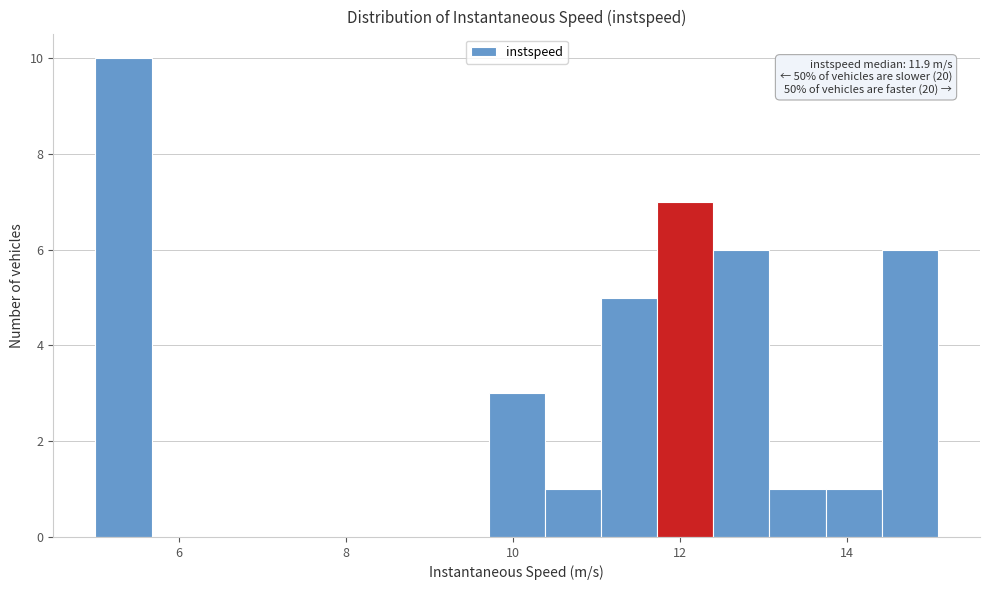

Read against the x-axis, roughly where is the centre of the tallest bar?

5.4